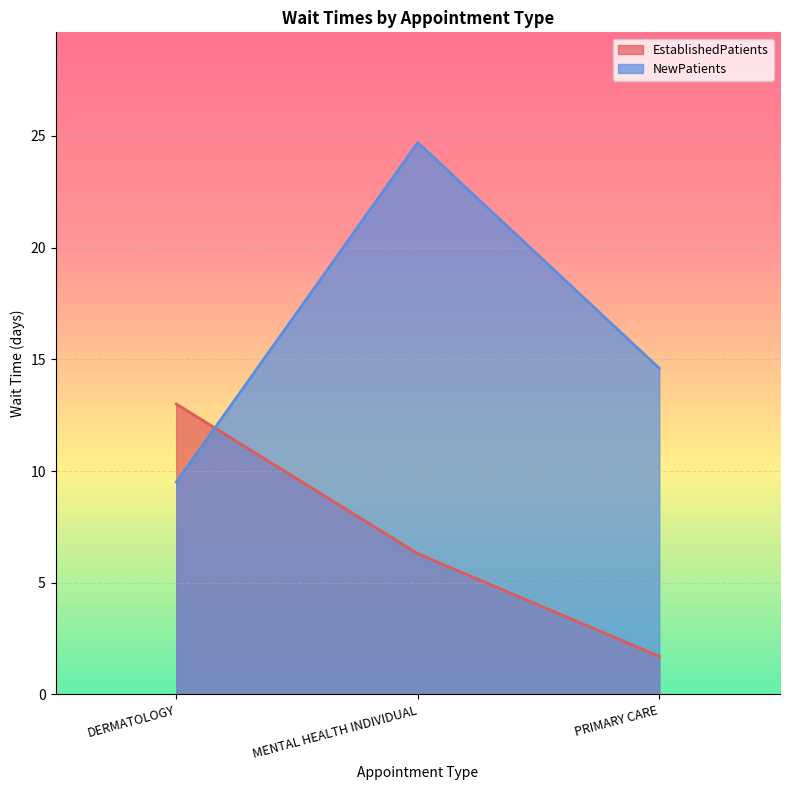

Reading left to right, list all the values displayed in this chart.

EstablishedPatients: 13.0	6.3	1.7
NewPatients: 9.5	24.7	14.6